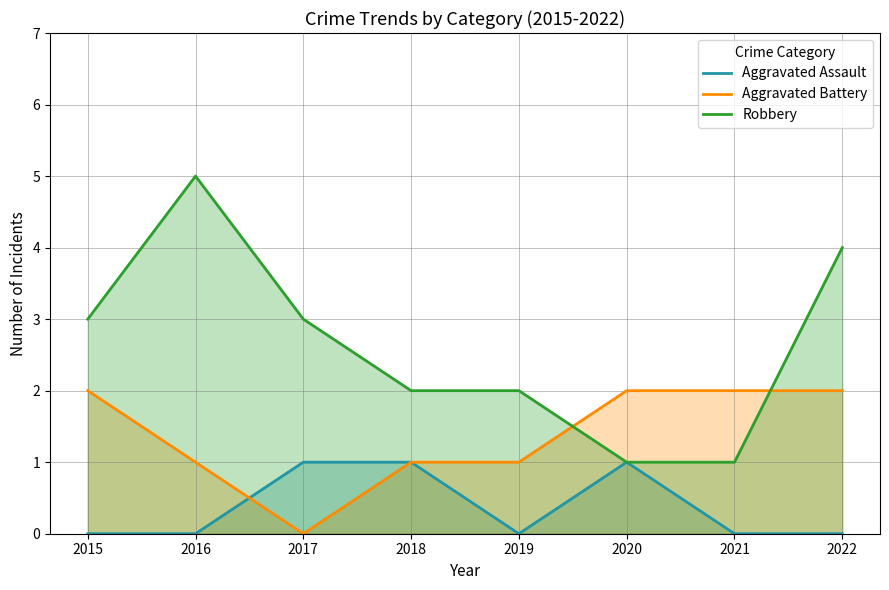

Does the chart have visible grid lines?

Yes